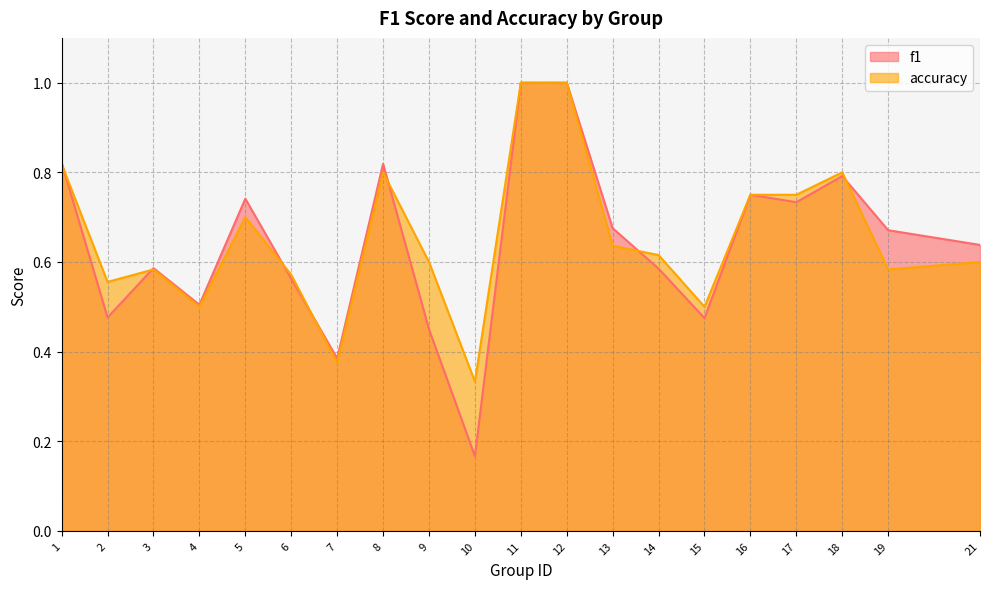

What is the maximum value for f1?

1.0